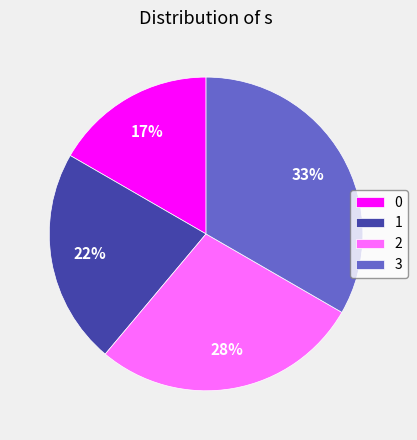

Is it true that 0 is 17% of the pie?

True